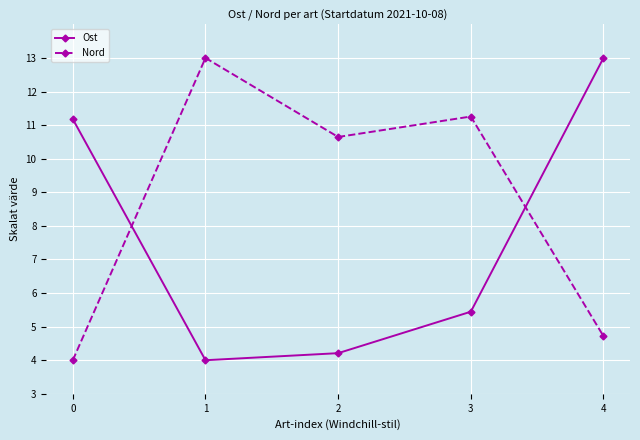

What is the value of the Ost point at the 4th from the left?

5.4